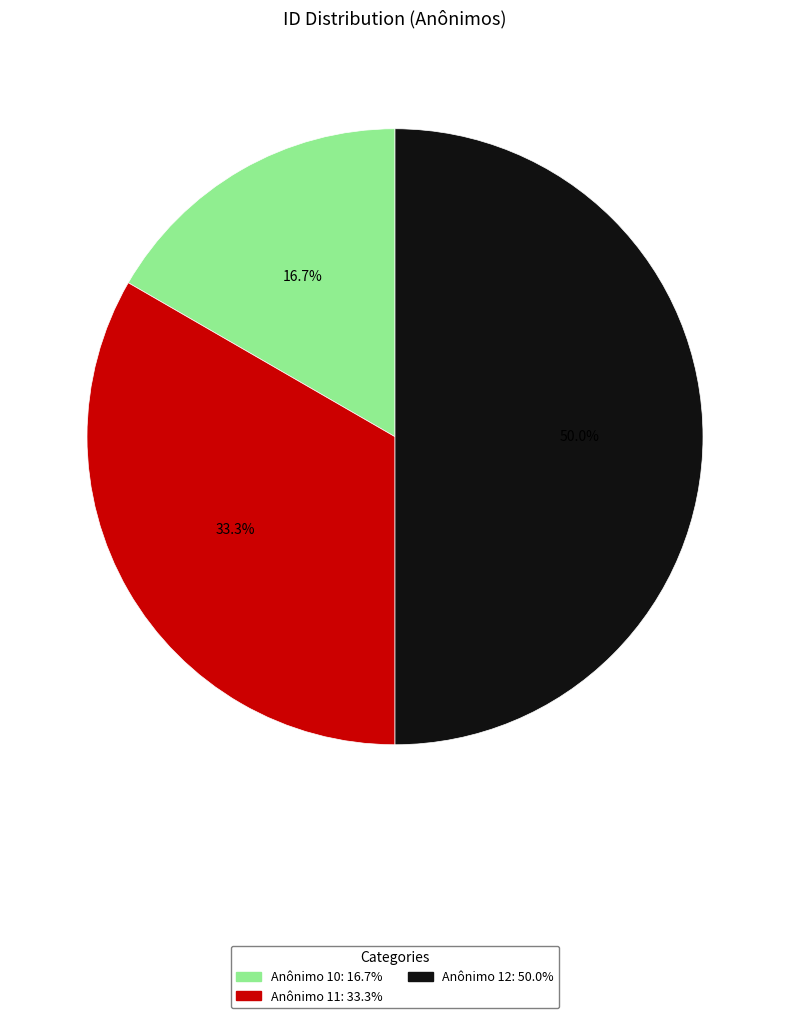

Which slice is the largest?

Anônimo 12